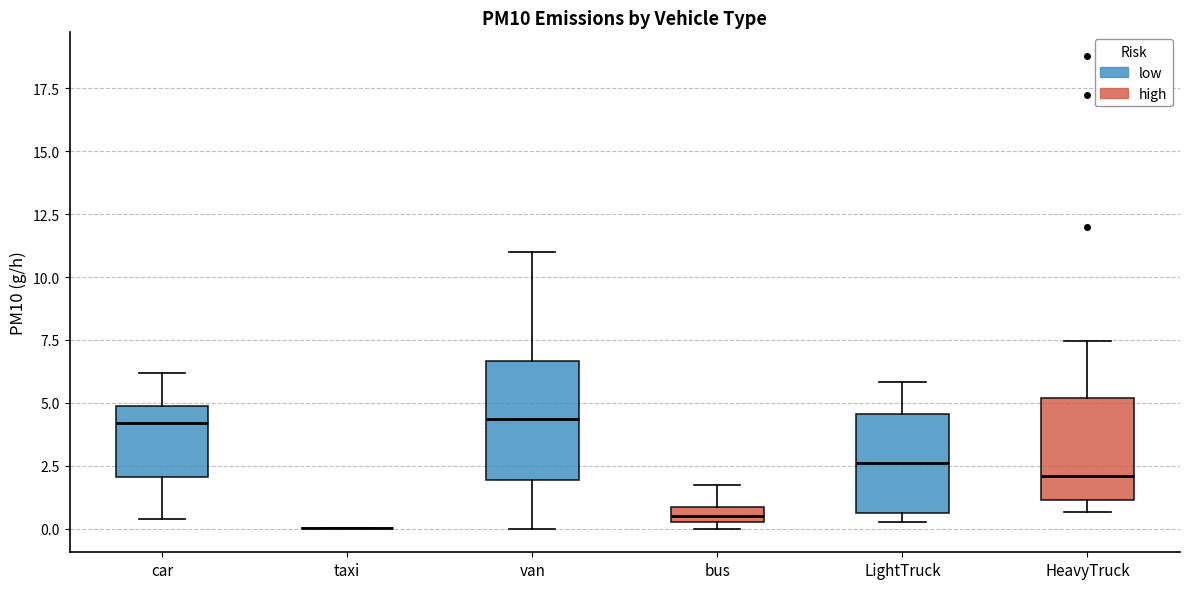

Where does the upper whisker of the box for HeavyTruck end on the y-axis? The values are not printed on the chart, so give them approximately, as read against the axis.

7.5